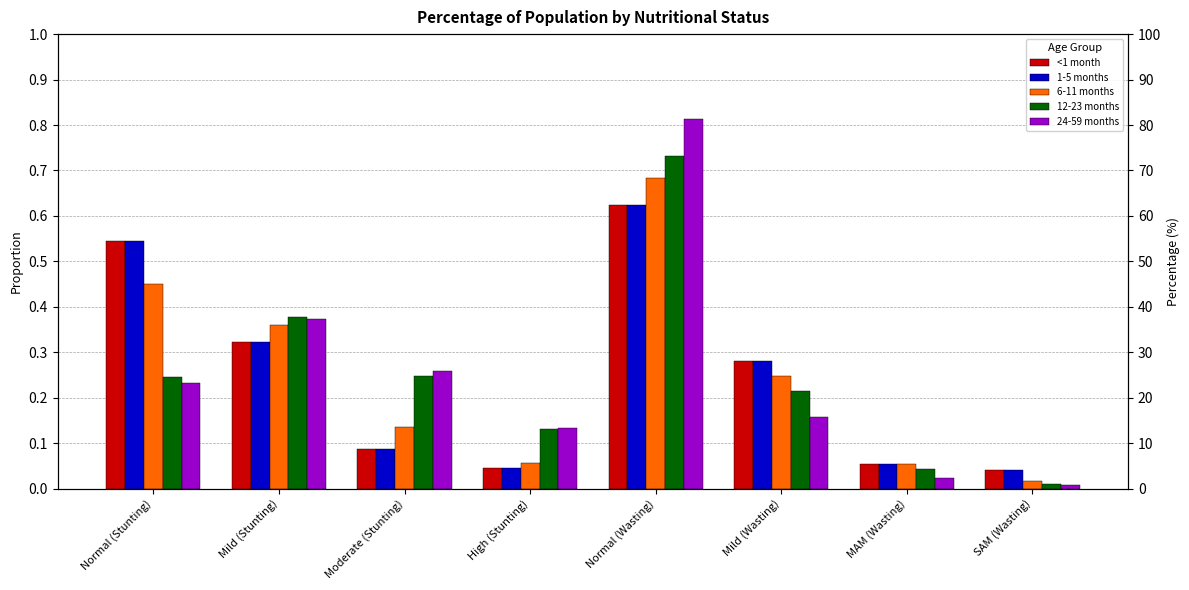

Reading left to right, extract all data points from this chart.

<1 month: 0.5	0.3	0.1	0.0	0.6	0.3	0.1	0.0
1-5 months: 0.5	0.3	0.1	0.0	0.6	0.3	0.1	0.0
6-11 months: 0.4	0.4	0.1	0.1	0.7	0.2	0.1	0.0
12-23 months: 0.2	0.4	0.2	0.1	0.7	0.2	0.0	0.0
24-59 months: 0.2	0.4	0.3	0.1	0.8	0.2	0.0	0.0